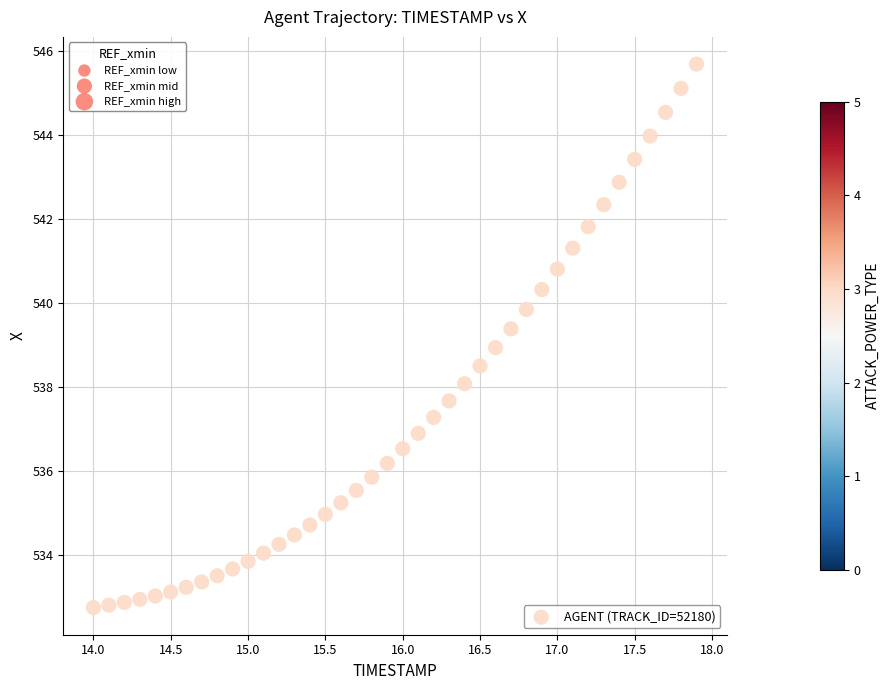

What is the range of Y values (max minus min)?

12.9